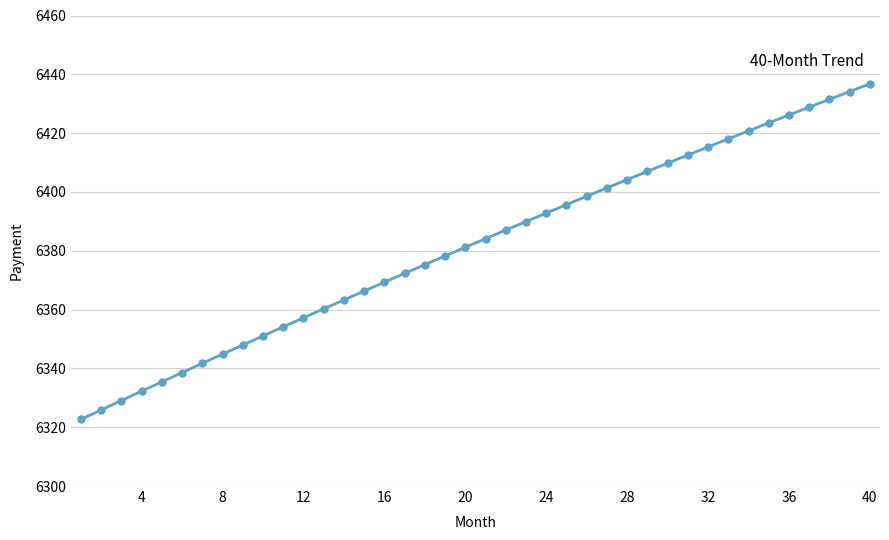

What is the greatest value displayed?

6436.8